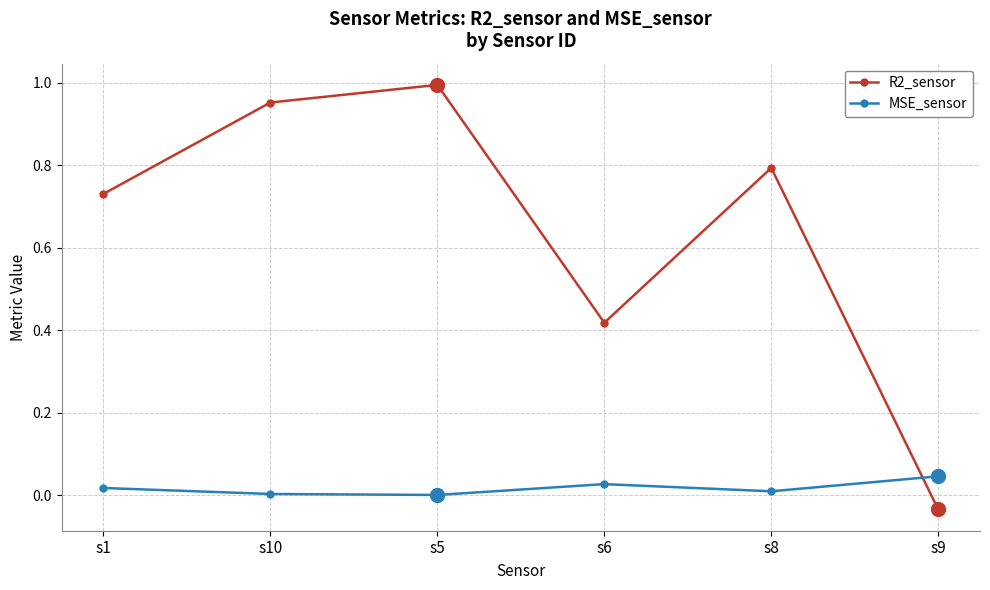

Which category has the lowest value in the R2_sensor series?

s9